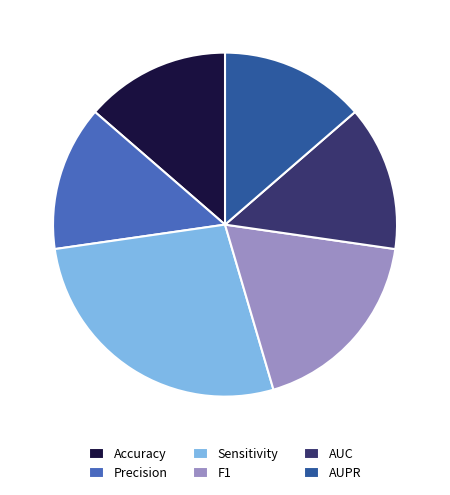

True or false: Accuracy accounts for 2% of the total.

False